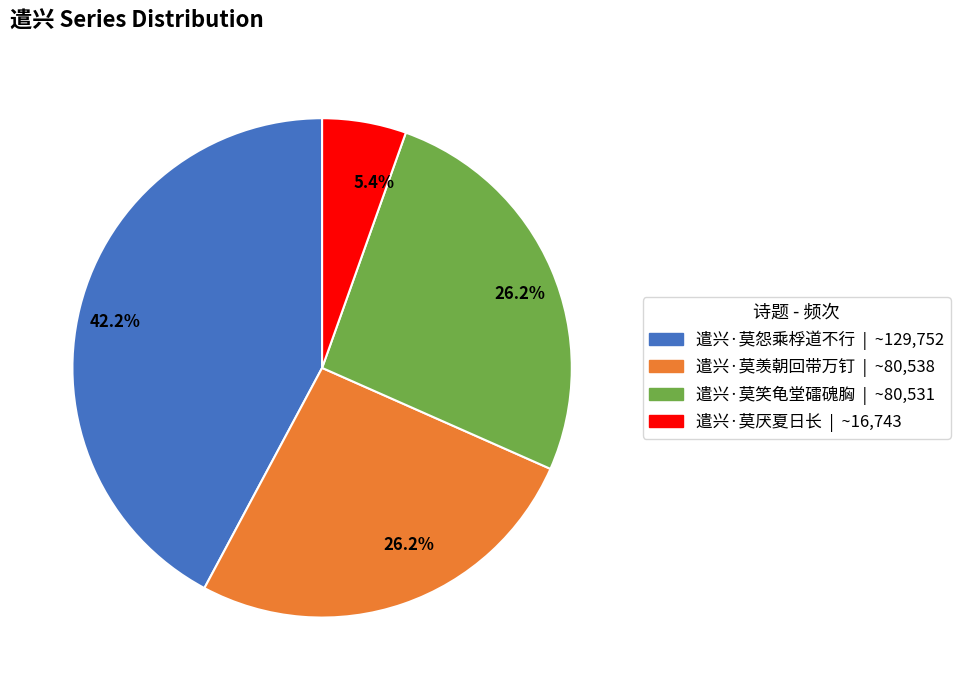

Is there a majority slice in this chart?

No